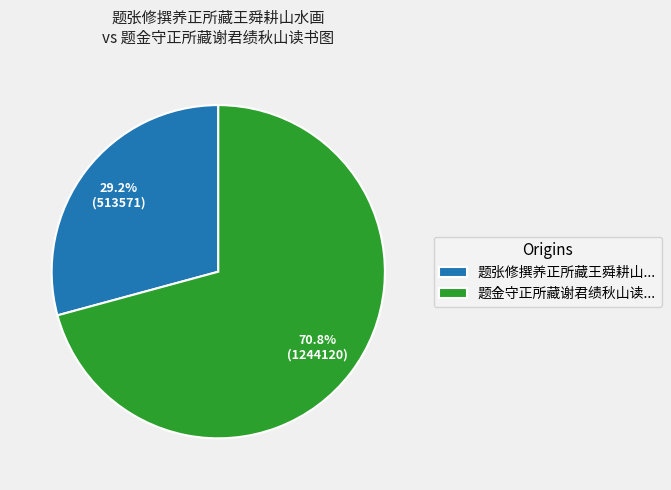

Which slice is the smallest?

题张修撰养正所藏王舜耕山...